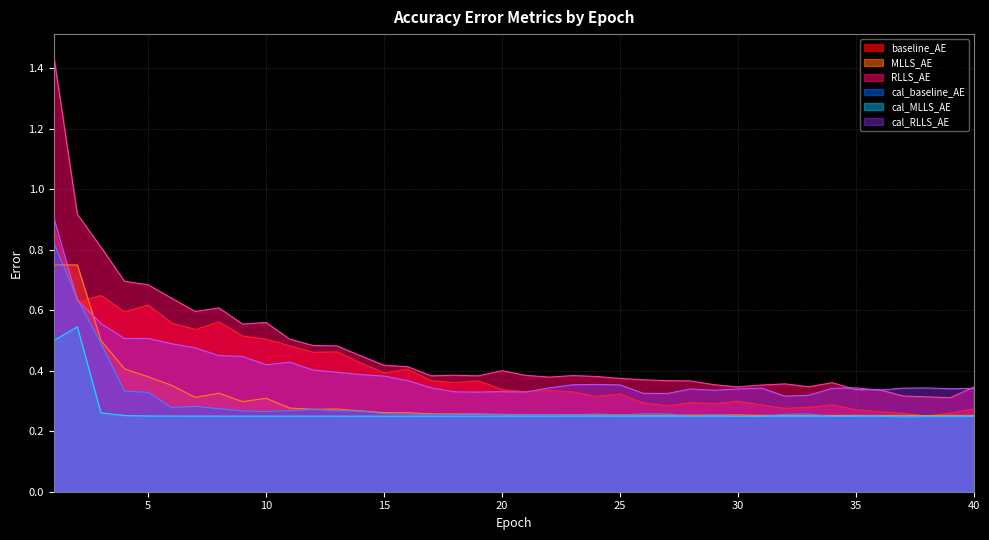

Reading left to right, transcribe all the data shown in this chart.

baseline_AE: 0.9	0.6	0.6	0.6	0.6	0.6	0.5	0.6	0.5	0.5	0.5	0.5	0.5	0.4	0.4	0.4	0.4	0.4	0.4	0.3	0.3	0.3	0.3	0.3	0.3	0.3	0.3	0.3	0.3	0.3	0.3	0.3	0.3	0.3	0.3	0.3	0.3	0.3	0.3	0.3
MLLS_AE: 0.7	0.7	0.5	0.4	0.4	0.4	0.3	0.3	0.3	0.3	0.3	0.3	0.3	0.3	0.3	0.3	0.3	0.3	0.3	0.3	0.3	0.3	0.3	0.3	0.3	0.3	0.3	0.3	0.3	0.3	0.3	0.3	0.3	0.3	0.3	0.3	0.3	0.3	0.3	0.3
RLLS_AE: 1.4	0.9	0.8	0.7	0.7	0.6	0.6	0.6	0.6	0.6	0.5	0.5	0.5	0.4	0.4	0.4	0.4	0.4	0.4	0.4	0.4	0.4	0.4	0.4	0.4	0.4	0.4	0.4	0.4	0.3	0.4	0.4	0.3	0.4	0.3	0.3	0.3	0.3	0.3	0.3
cal_baseline_AE: 0.8	0.6	0.5	0.3	0.3	0.3	0.3	0.3	0.3	0.3	0.3	0.3	0.3	0.3	0.3	0.3	0.3	0.3	0.3	0.3	0.3	0.3	0.3	0.3	0.3	0.3	0.3	0.2	0.3	0.2	0.2	0.3	0.3	0.2	0.3	0.3	0.2	0.2	0.2	0.2
cal_MLLS_AE: 0.5	0.5	0.3	0.3	0.3	0.3	0.3	0.3	0.3	0.3	0.3	0.3	0.3	0.3	0.3	0.3	0.3	0.3	0.3	0.3	0.3	0.3	0.3	0.3	0.3	0.3	0.3	0.3	0.3	0.3	0.3	0.3	0.3	0.3	0.3	0.3	0.3	0.3	0.3	0.3
cal_RLLS_AE: 0.9	0.6	0.6	0.5	0.5	0.5	0.5	0.5	0.4	0.4	0.4	0.4	0.4	0.4	0.4	0.4	0.3	0.3	0.3	0.3	0.3	0.3	0.4	0.4	0.4	0.3	0.3	0.3	0.3	0.3	0.3	0.3	0.3	0.3	0.3	0.3	0.3	0.3	0.3	0.3